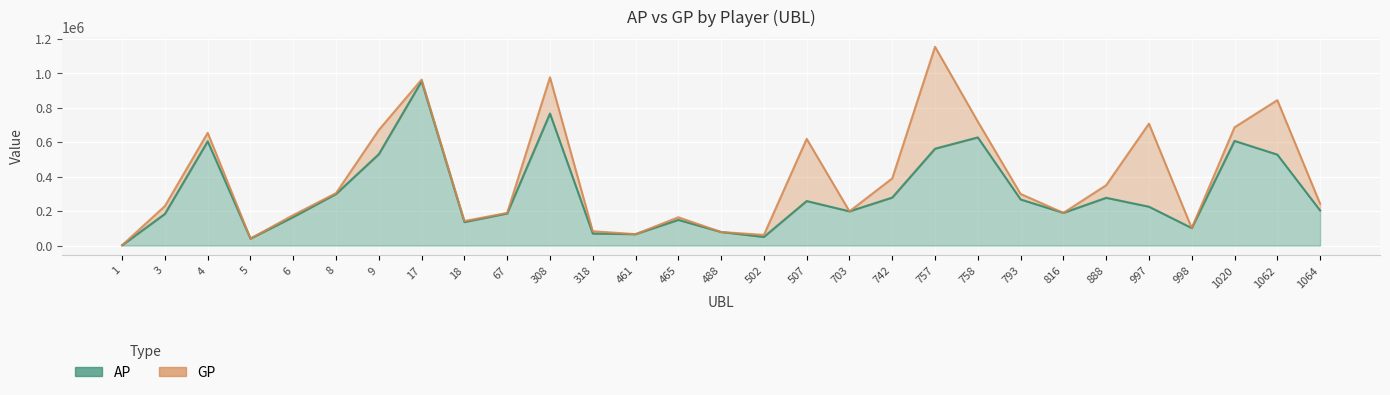

In AP, how many points are higher than both neighbors (excluding endpoints)?

8